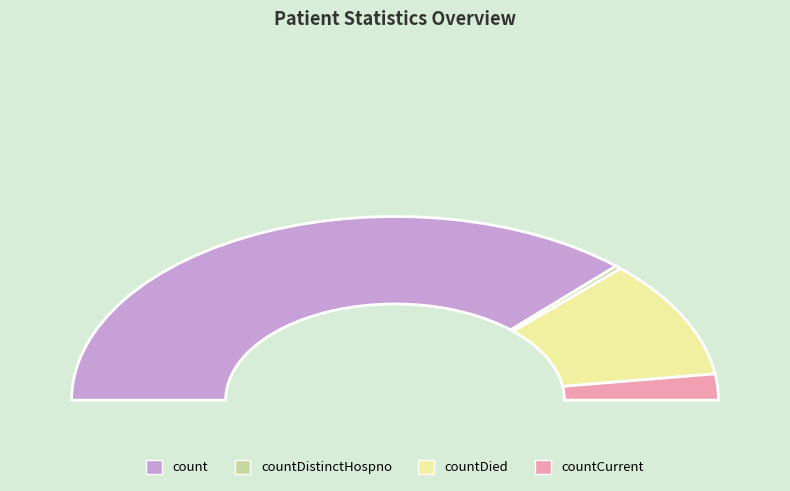

What is the largest slice in the pie chart?

count